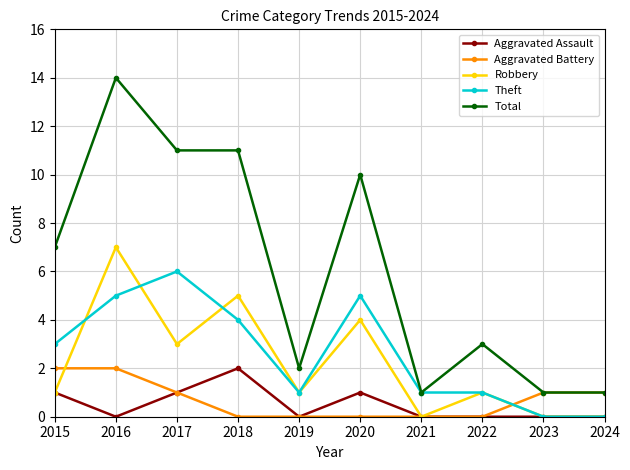

What is the highest value of the Robbery series?

7